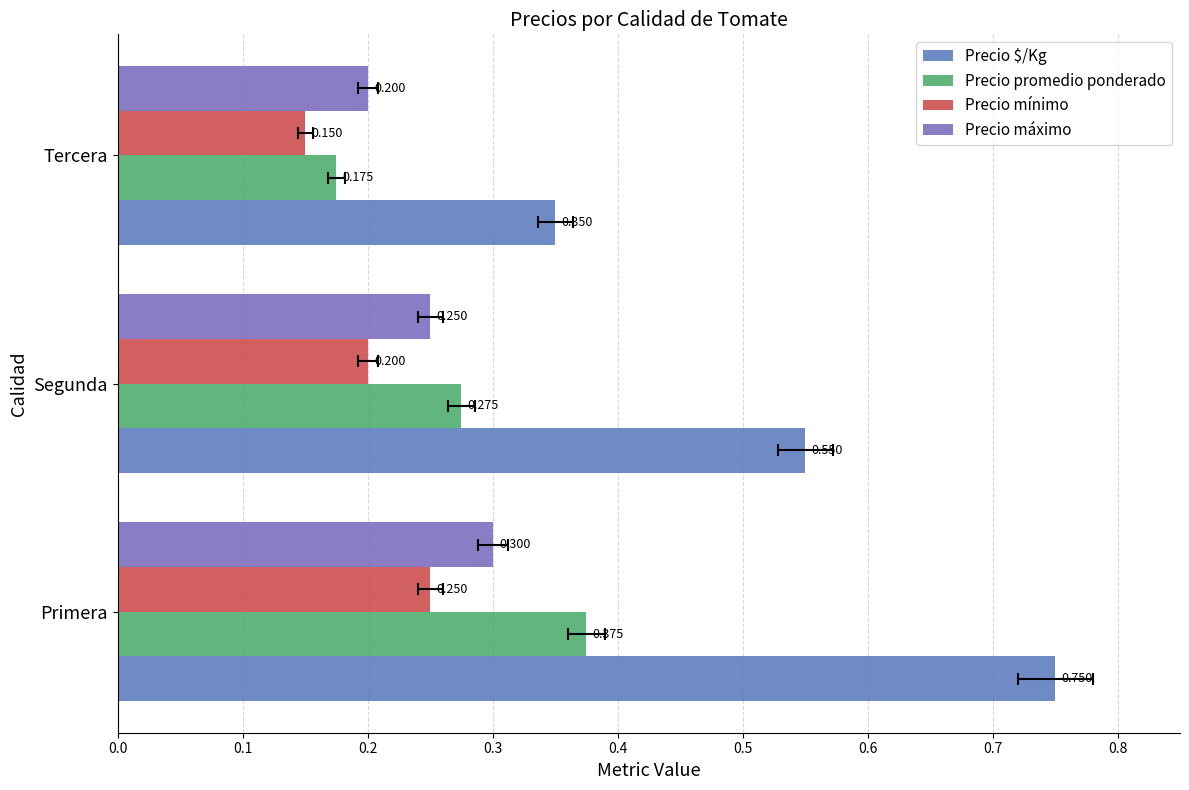

How many bars are there in each group?

4